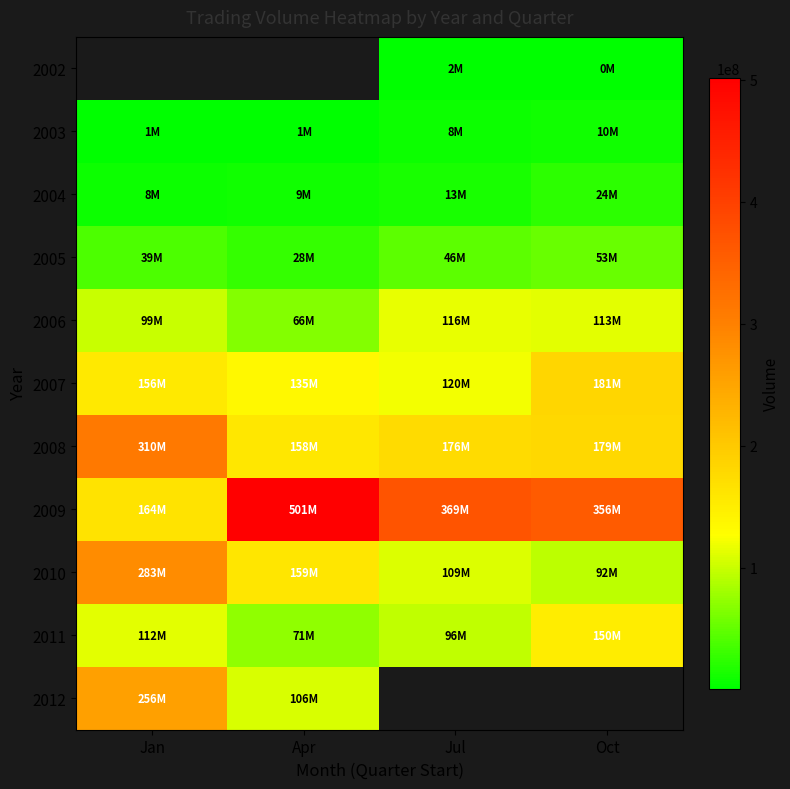

Rank the series at Apr from lowest to highest value.

2011, 2010, 2002, 2003, 2004, 2005, 2006, 2012, 2007, 2008, 2009